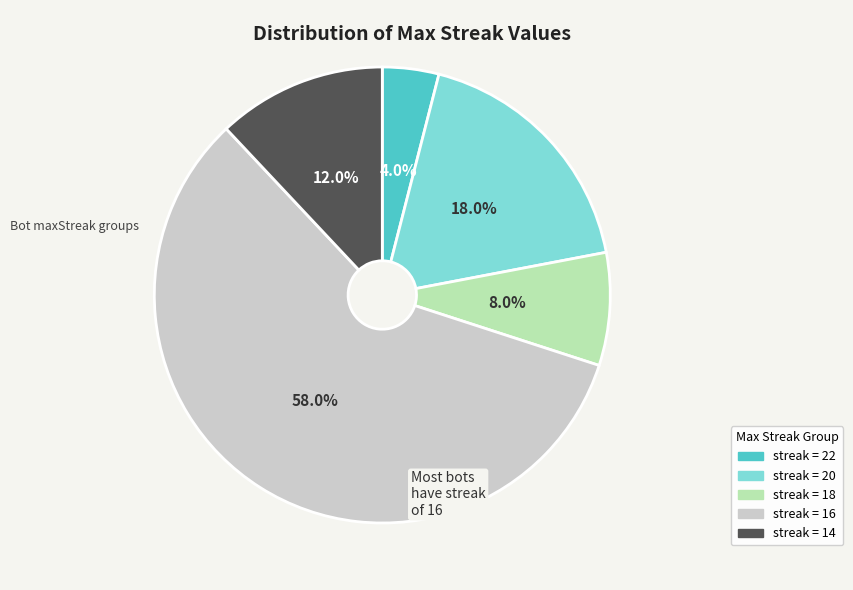

Is there a majority slice in this chart?

Yes